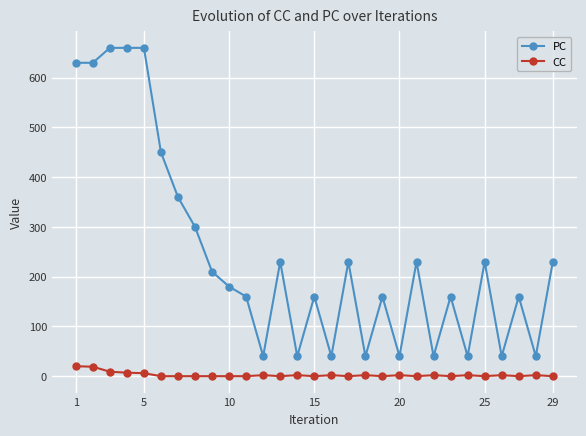

Count the number of data series in this chart.

2